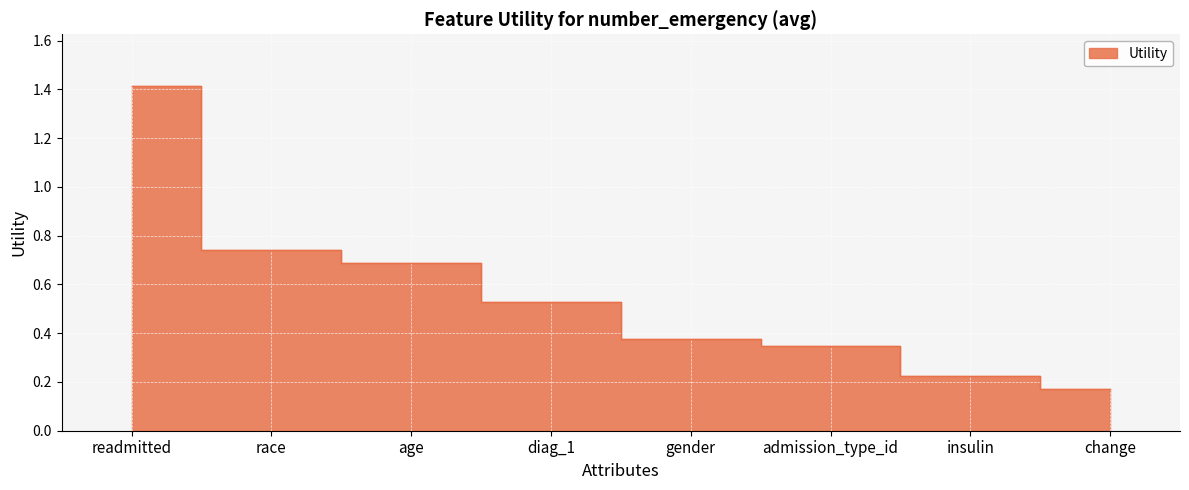

What value does the data have at admission_type_id?

0.3